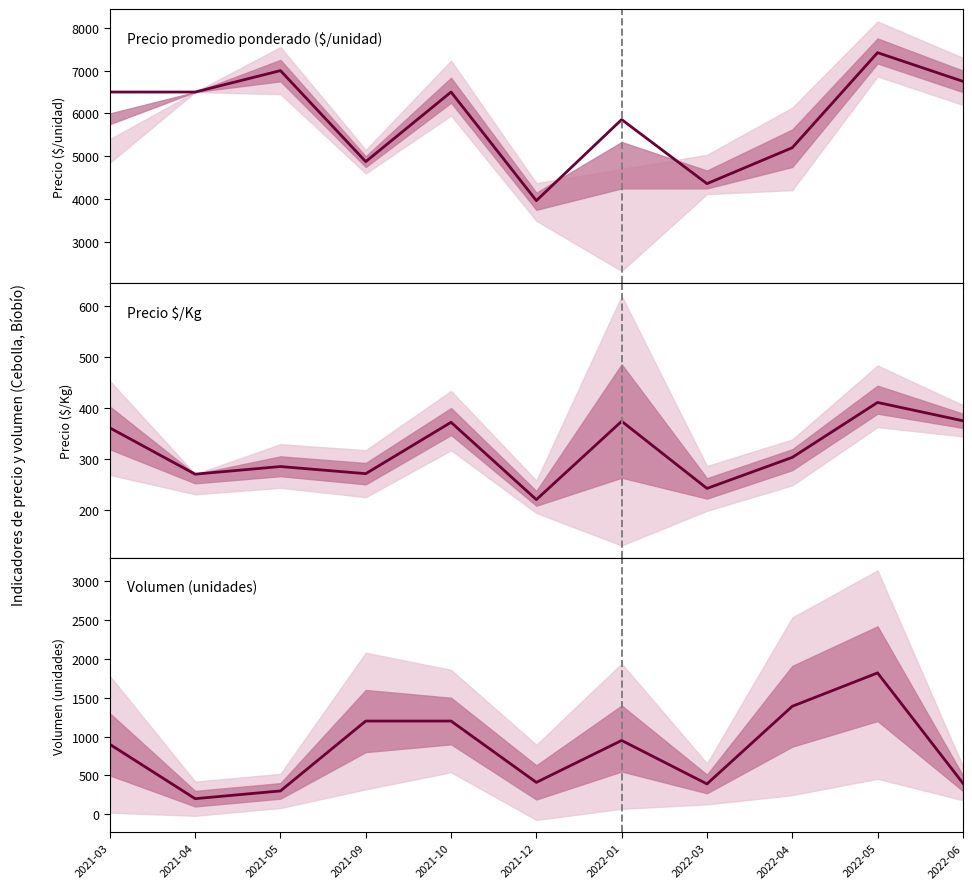

True or false: Precio promedio ponderado has more than 2 interior local peaks.

True